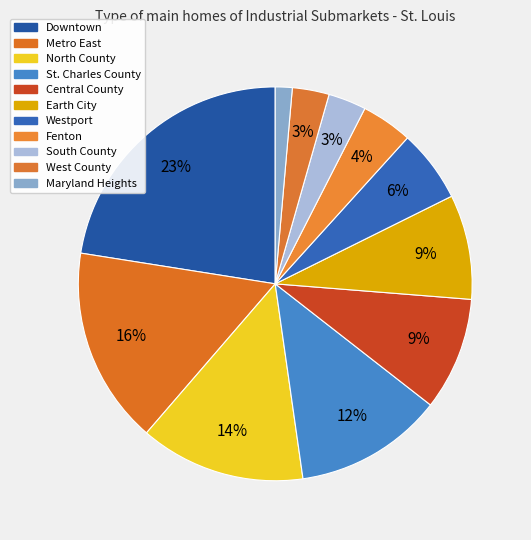

What percentage is the South County slice, to the nearest percent?

3%